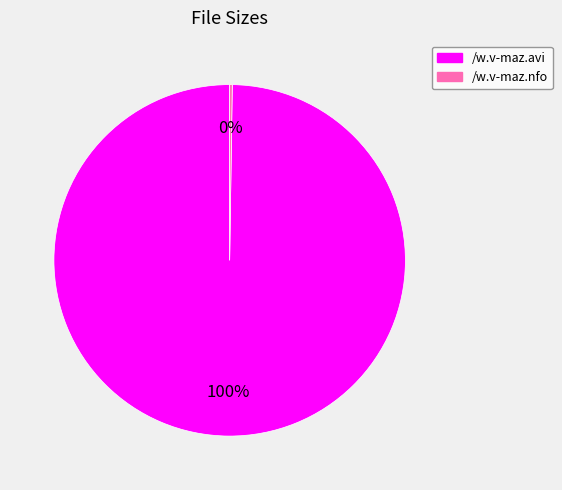

To the nearest percent, what is the difference between the largest and smallest slice percentages?

100%